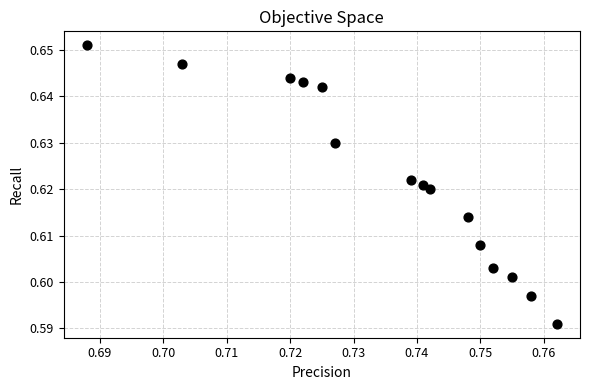

How many data points are displayed?

15